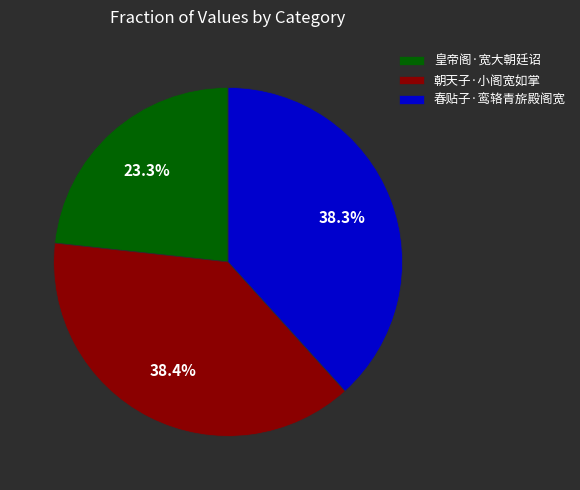

Is 春贴子·鸾辂青旂殿阁宽 the majority of the pie?

No